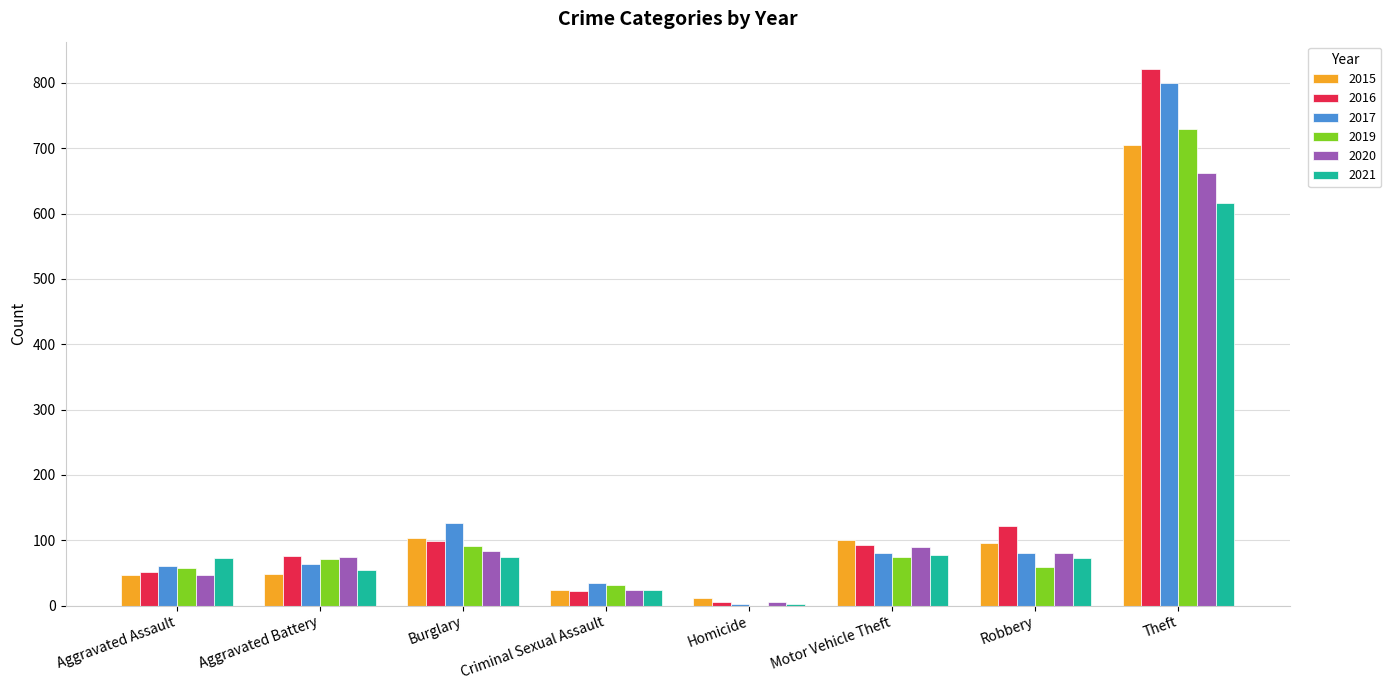

How many series are shown in this chart?

6